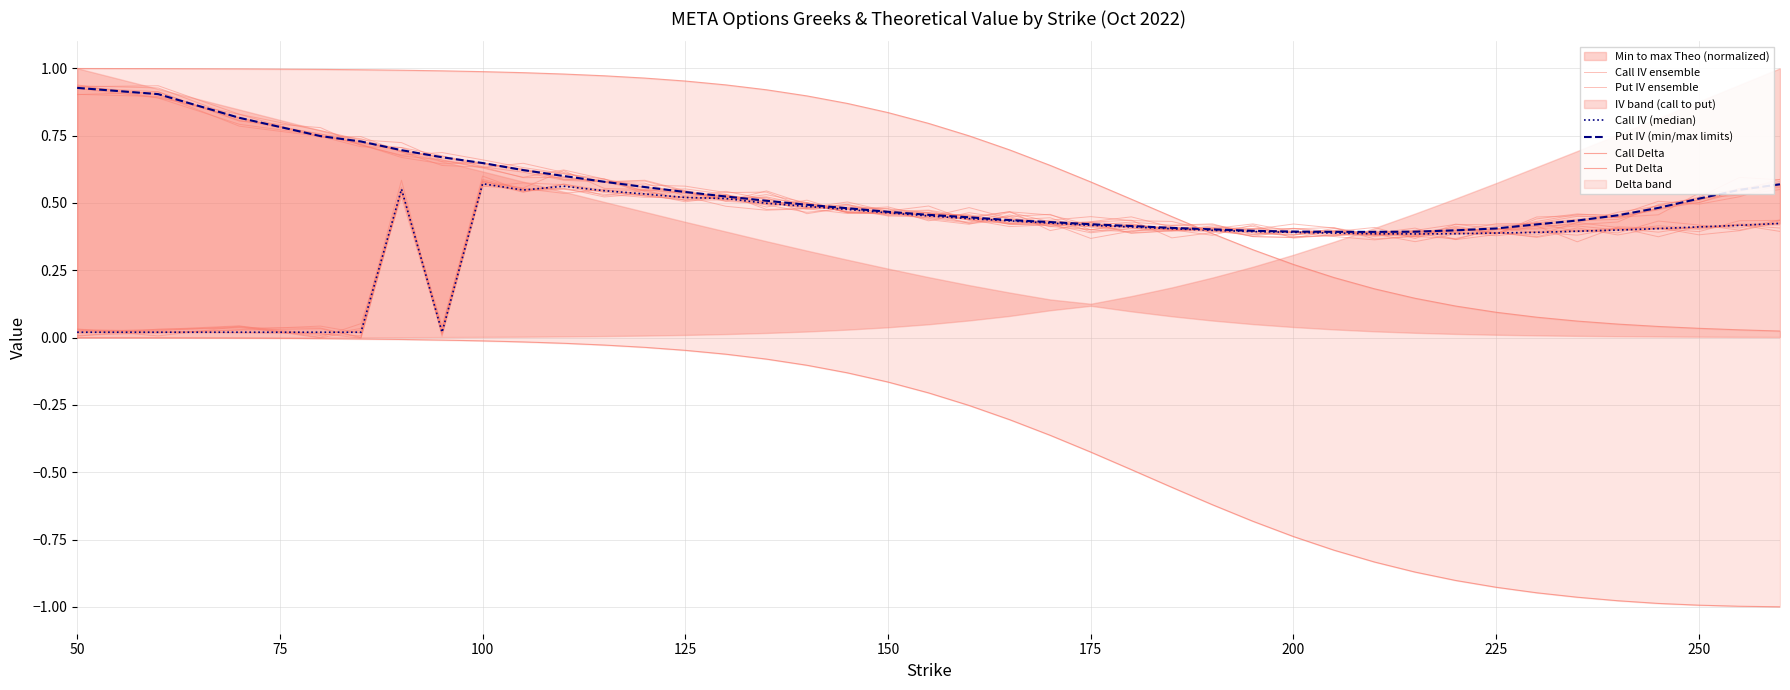

Is the value of Call Delta at 39 greater than the value of Call IV (median) at 15?

No